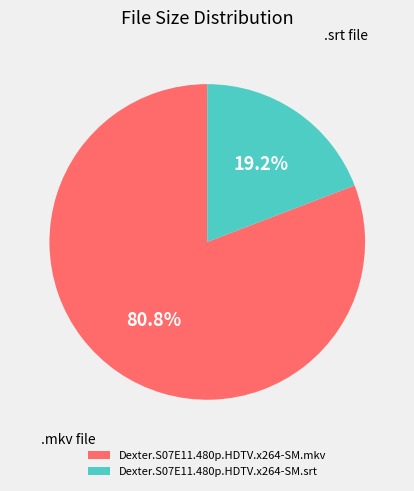

Is it true that Dexter.S07E11.480p.HDTV.x264-SM.mkv is 81% of the pie?

True